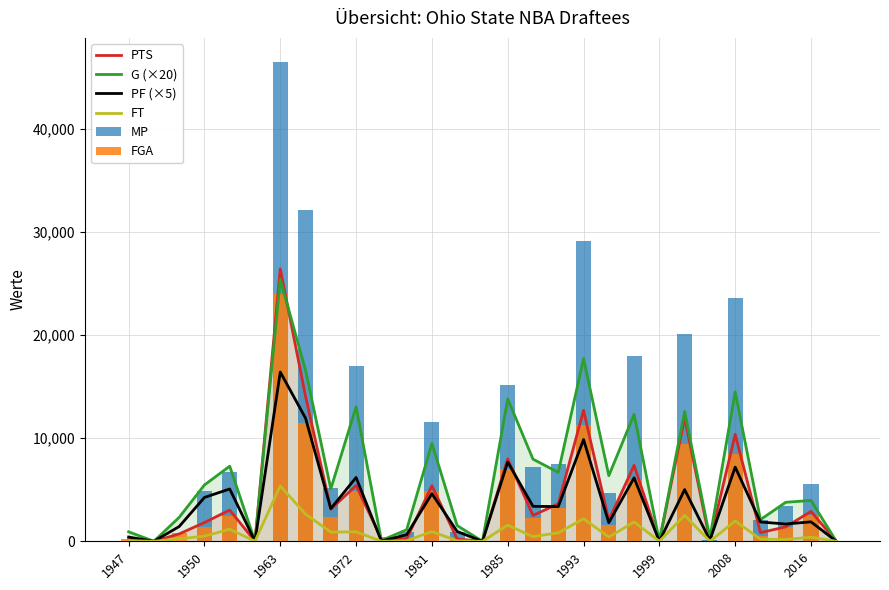

Which series has the largest range (max minus min)?

MP